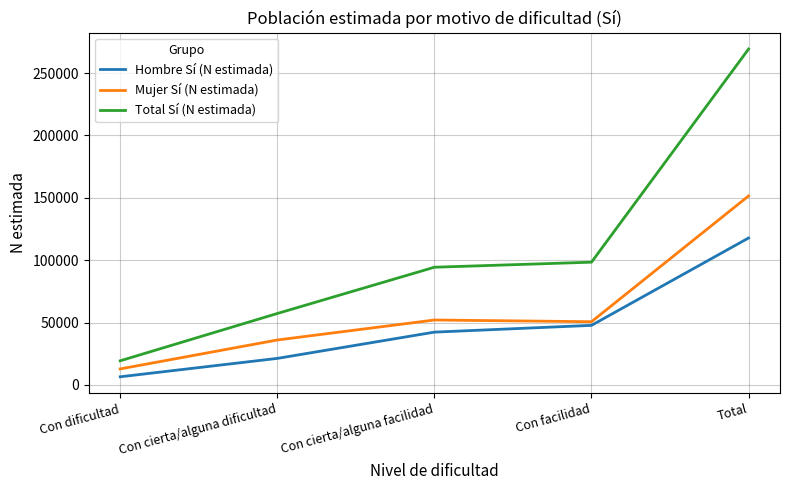

Reading right to left, list all the values displayed in this chart.

Hombre Sí (N estimada): 117815	47744	42315	21252	6504
Mujer Sí (N estimada): 151515	50659	52036	36003	12816
Total Sí (N estimada): 269330	98403	94351	57255	19320